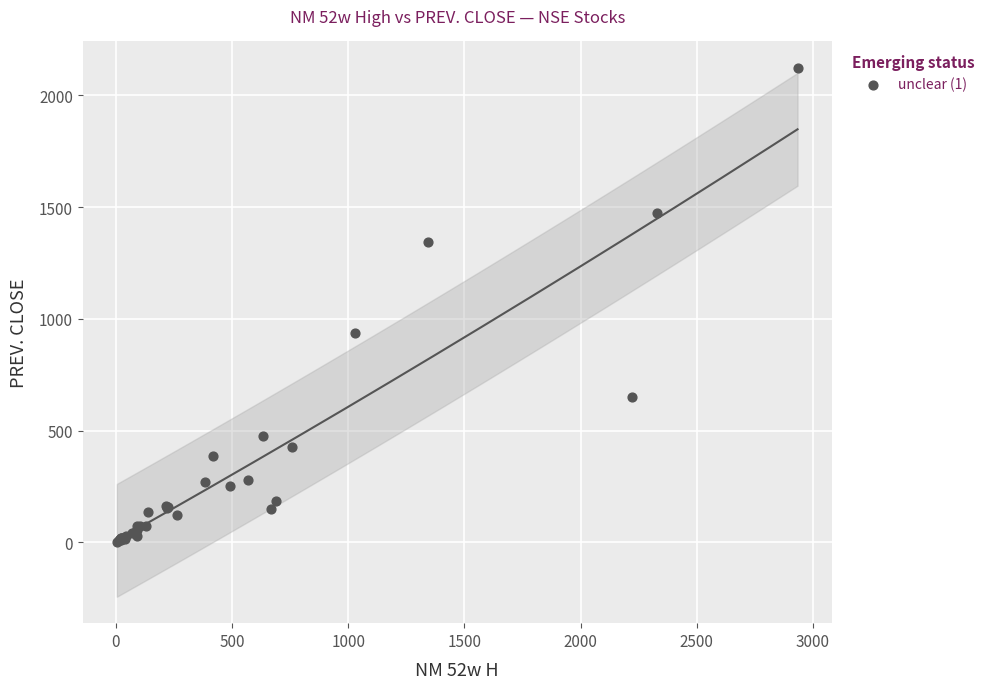

What Y value in the scatter plot is closest to 1062?

937.1